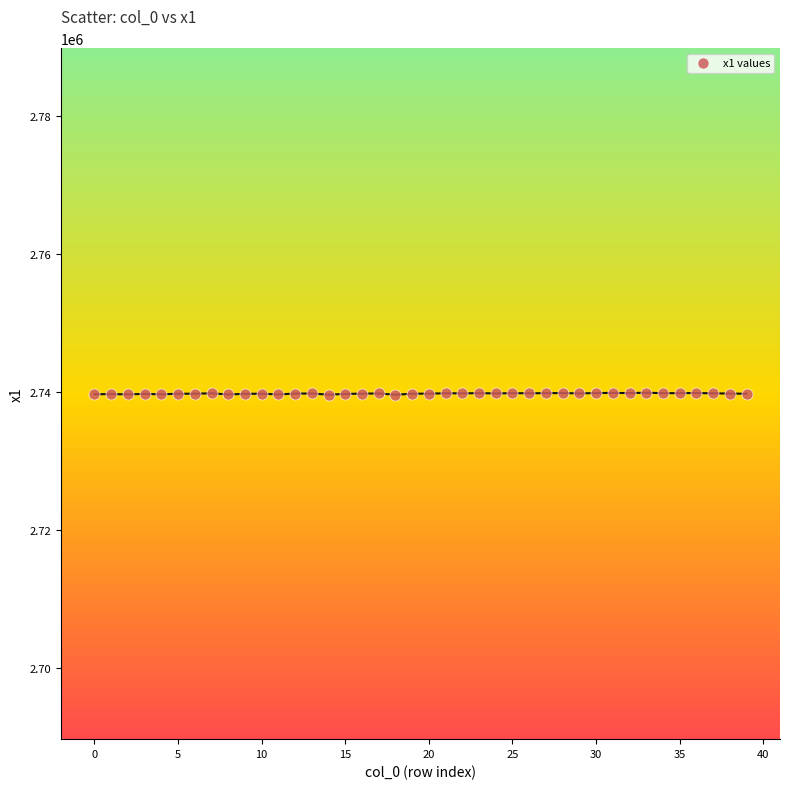

What is the range of Y values (max minus min)?

293.2